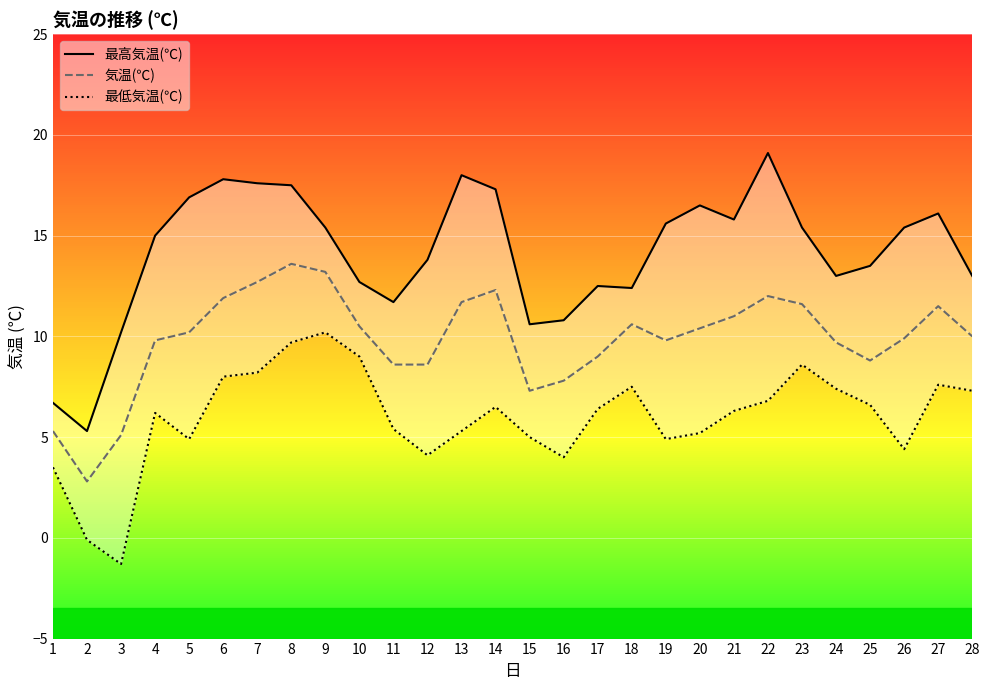

What is the maximum value for 最低気温(℃)?

10.2